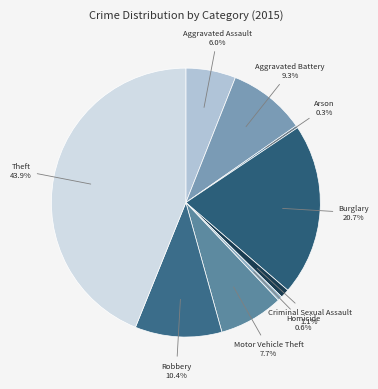

Is there a majority slice in this chart?

No